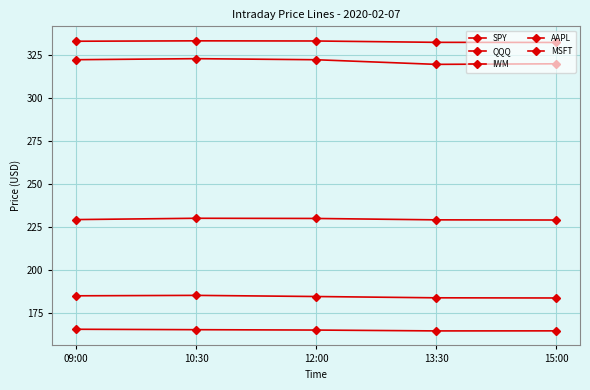

True or false: MSFT and QQQ cross at least once.

False